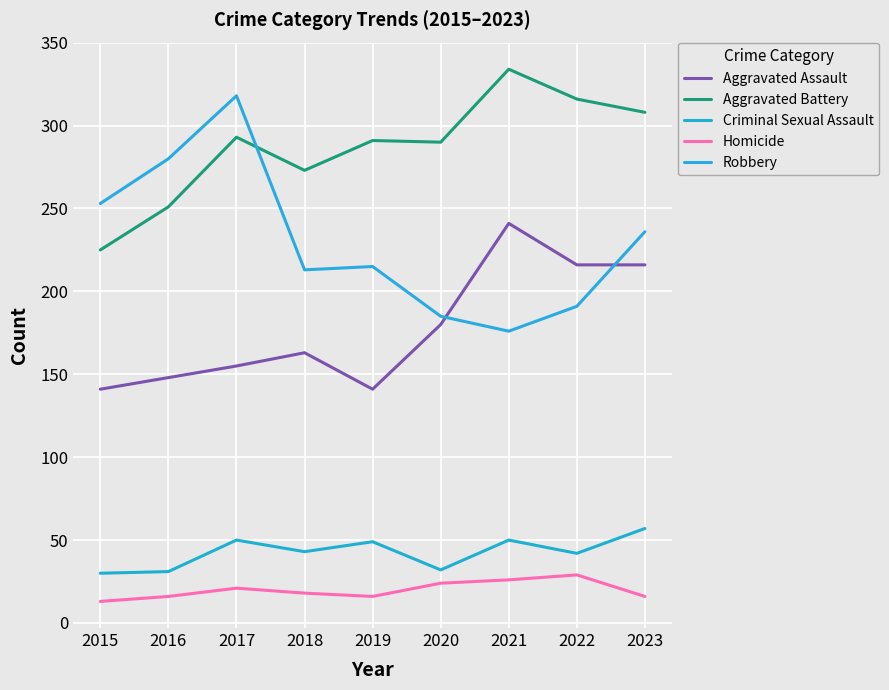

Which series changed the most between 2016 and 2019?

Robbery